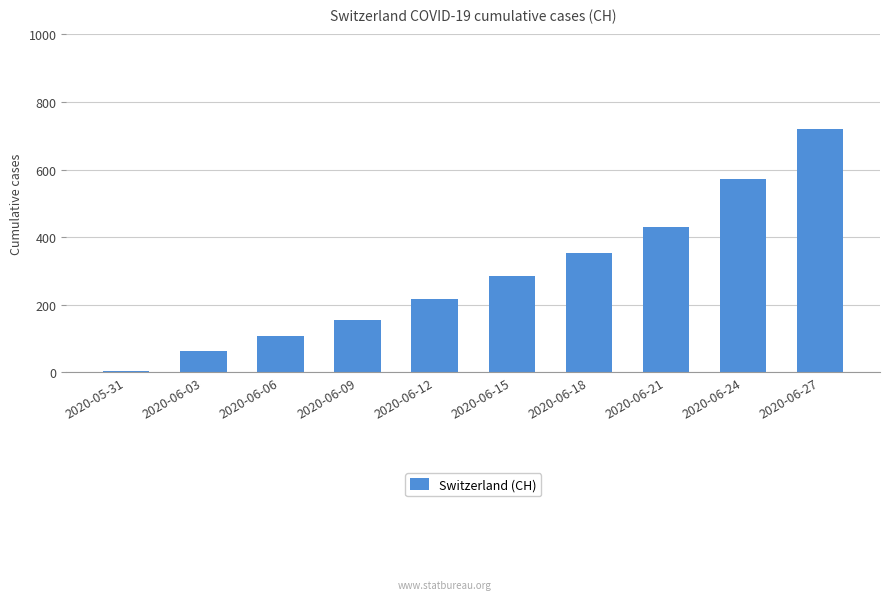

The value at 2020-06-09 is 238. True or false?

False